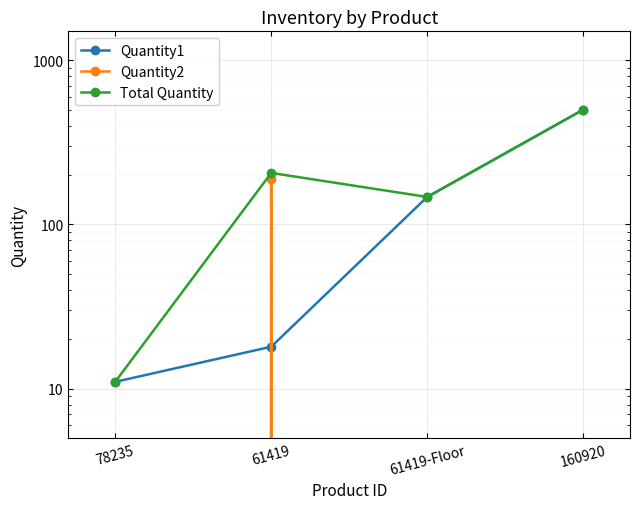

What are all the series names shown in the legend?

Quantity1, Quantity2, Total Quantity